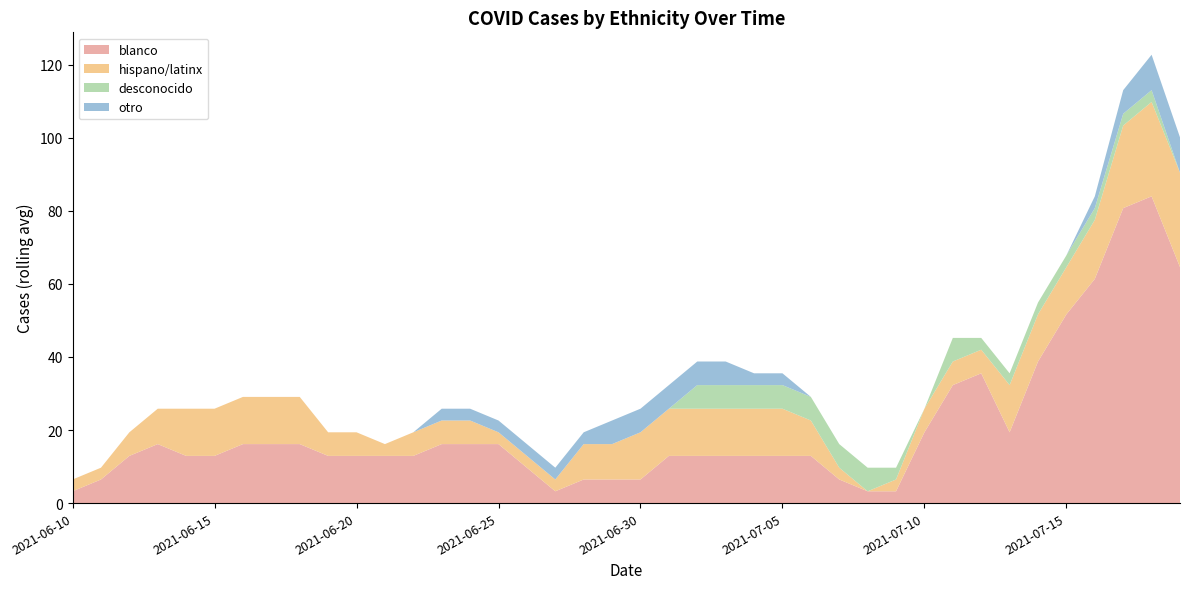

Reading right to left, what are all the values shown in this chart?

blanco: 64.6	83.9	80.7	61.3	51.7	38.7	19.4	35.5	32.3	19.4	3.2	3.2	6.5	12.9	12.9	12.9	12.9	12.9	12.9	6.5	6.5	6.5	3.2	9.7	16.1	16.1	16.1	12.9	12.9	12.9	12.9	16.1	16.1	16.1	12.9	12.9	16.1	12.9	6.5	3.2
hispano/latinx: 25.8	25.8	22.6	16.1	12.9	12.9	12.9	6.5	6.5	6.5	3.2	0.0	3.2	9.7	12.9	12.9	12.9	12.9	12.9	12.9	9.7	9.7	3.2	3.2	3.2	6.5	6.5	6.5	3.2	6.5	6.5	12.9	12.9	12.9	12.9	12.9	9.7	6.5	3.2	3.2
desconocido: 0.0	3.2	3.2	3.2	3.2	3.2	3.2	3.2	6.5	0.0	3.2	6.5	6.5	6.5	6.5	6.5	6.5	6.5	0.0	0.0	0.0	0.0	0.0	0.0	0.0	0.0	0.0	0.0	0.0	0.0	0.0	0.0	0.0	0.0	0.0	0.0	0.0	0.0	0.0	0.0
otro: 9.7	9.7	6.5	3.2	0.0	0.0	0.0	0.0	0.0	0.0	0.0	0.0	0.0	0.0	3.2	3.2	6.5	6.5	6.5	6.5	6.5	3.2	3.2	3.2	3.2	3.2	3.2	0.0	0.0	0.0	0.0	0.0	0.0	0.0	0.0	0.0	0.0	0.0	0.0	0.0